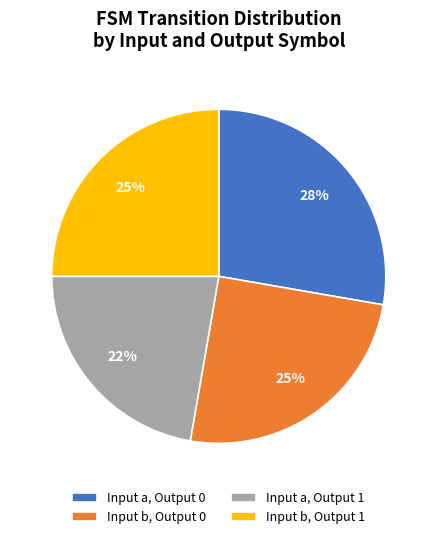

Which category has the biggest portion of the pie?

Input a, Output 0